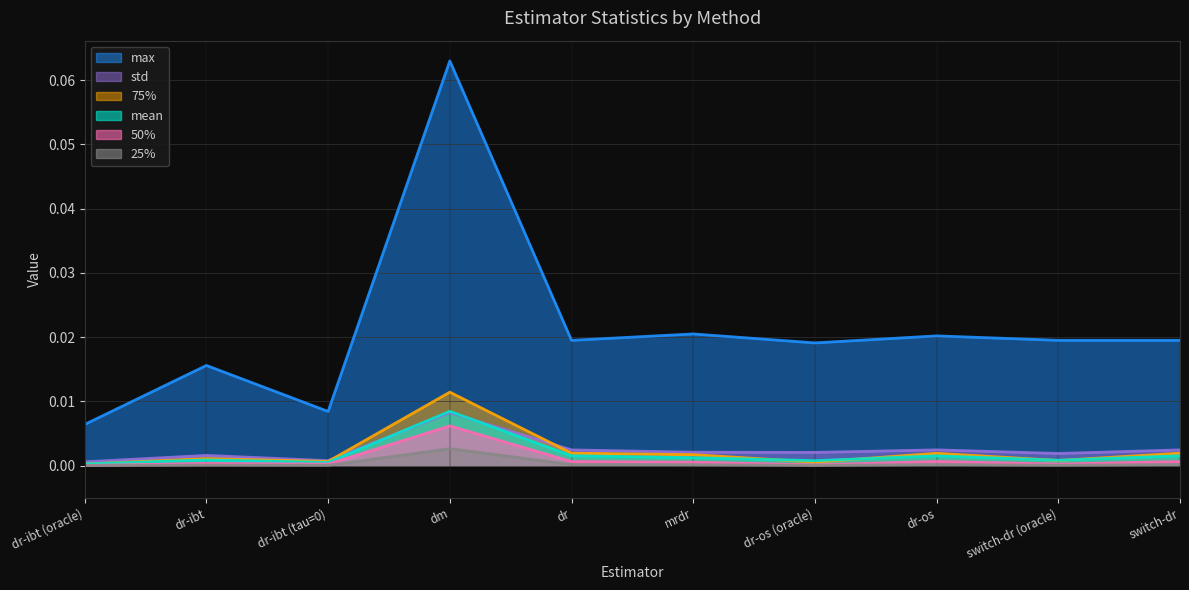

The value of mean at mrdr is 0.0. True or false?

False